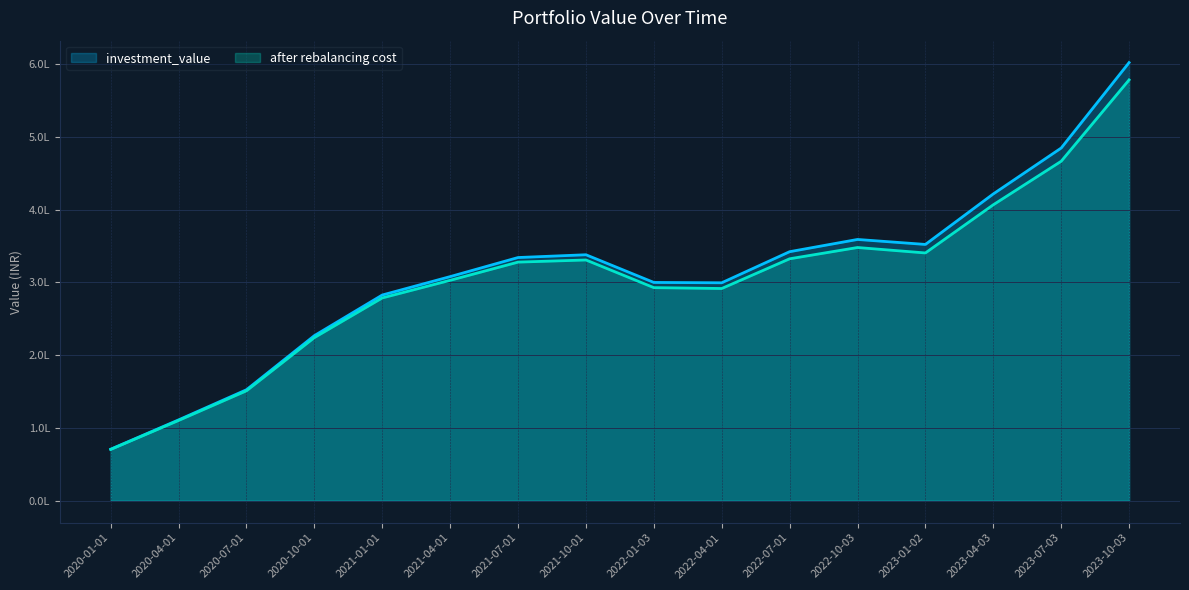

True or false: after rebalancing cost and investment_value intersect in this chart.

False